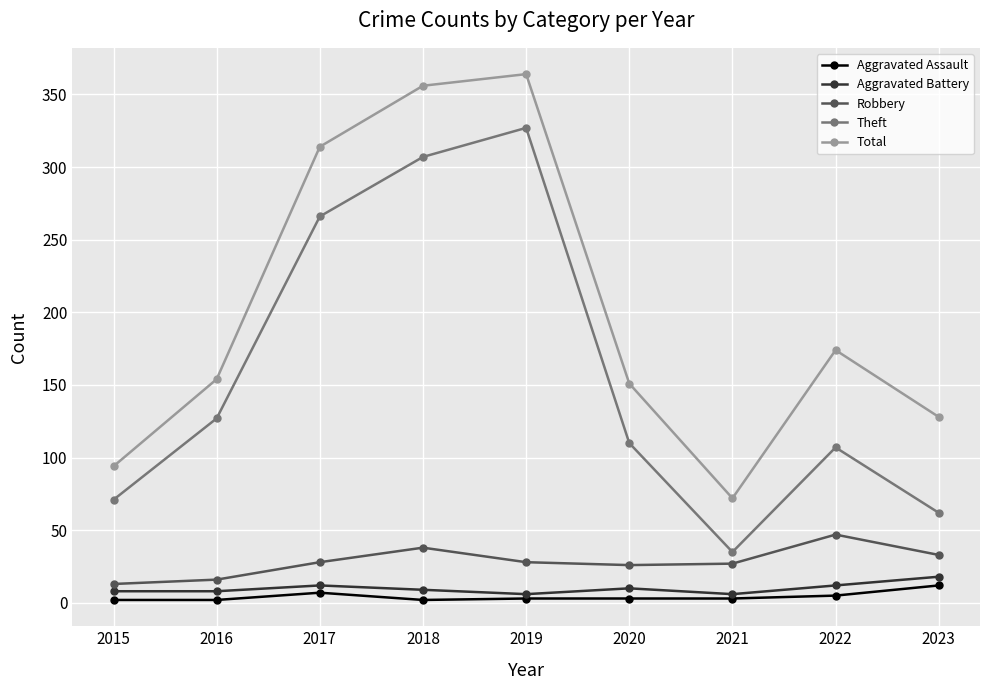

How many lines are shown in the chart?

5